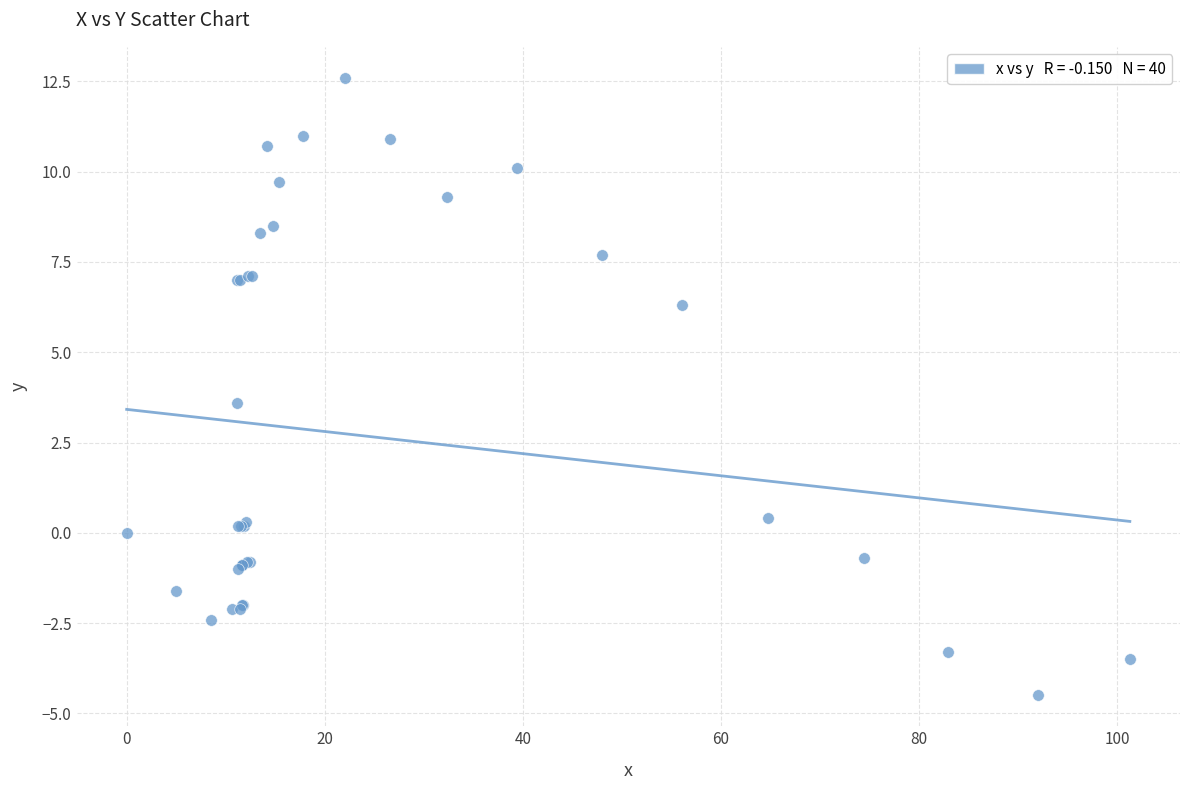

What Y value in the scatter plot is closest to 4?

3.6